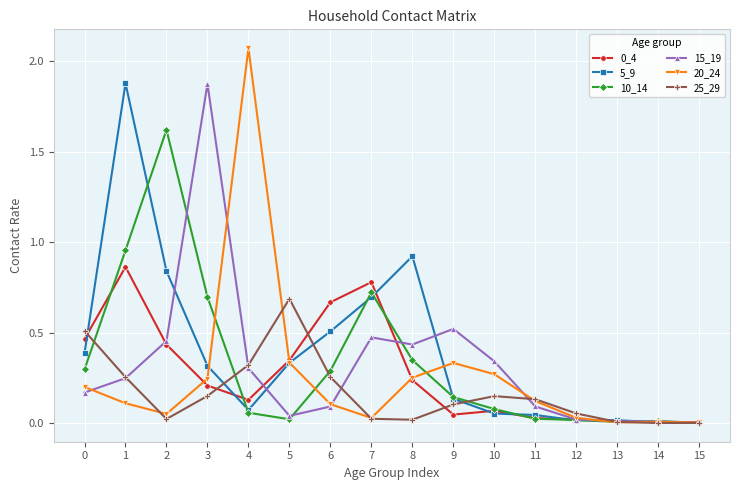

At how many categories does at least one series exceed 1?

4